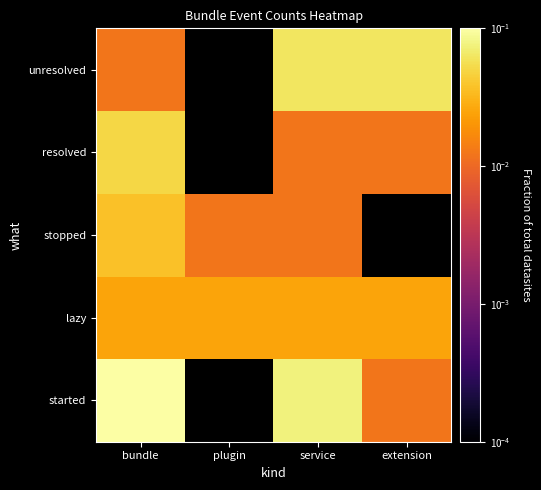

How many series are shown in this chart?

5